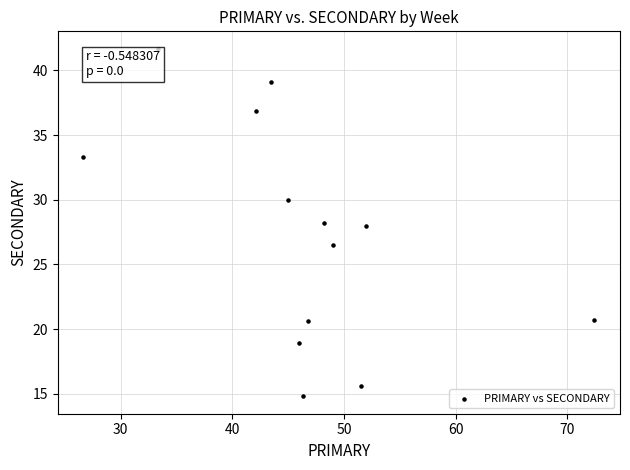

What is the range of X values (max minus min)?

45.7